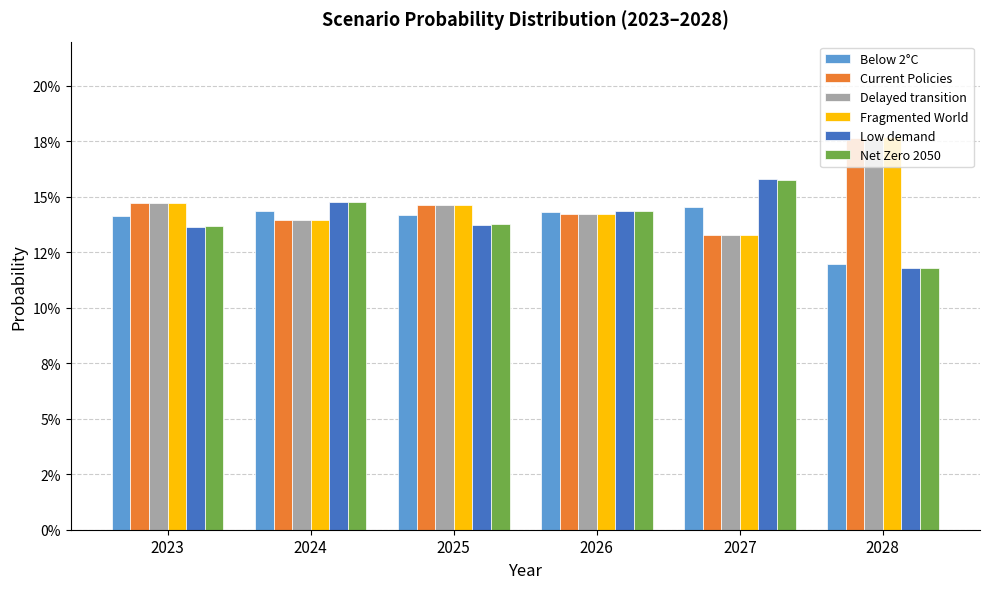

At how many categories does at least one series exceed 0?

6